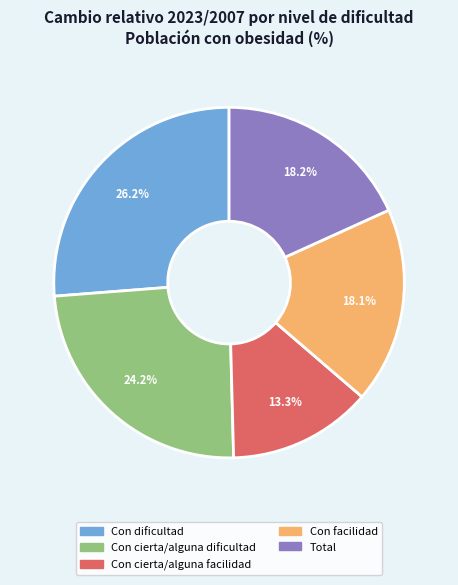

Is there any slice that represents more than half of the pie?

No